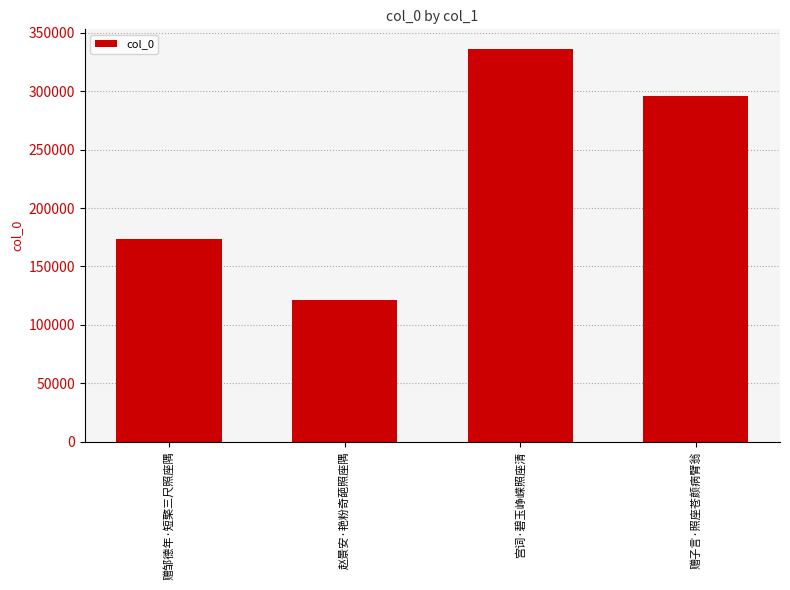

How many values are below 296115?

2